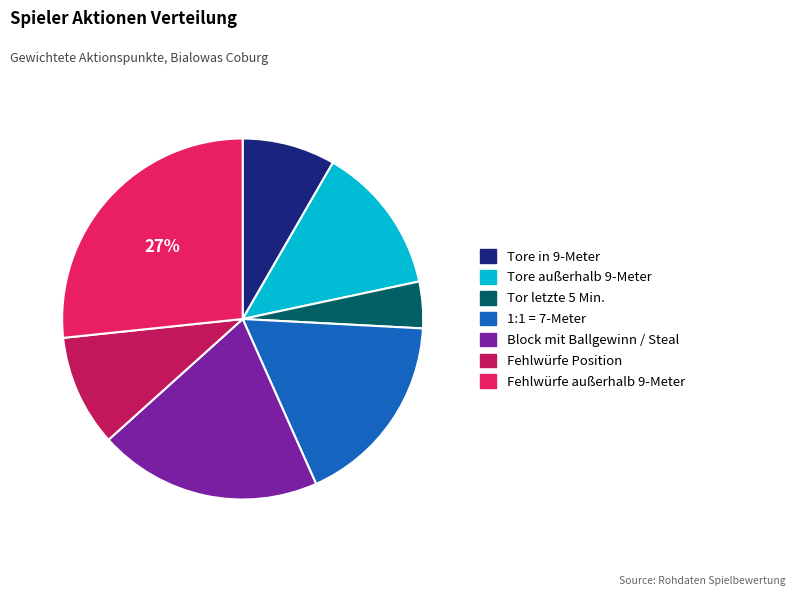

To the nearest percent, what is the average slice percentage?

14%